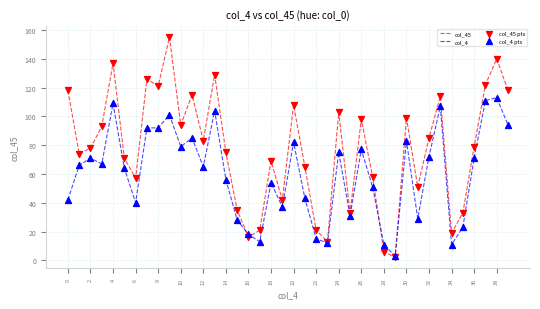

What is the greatest value displayed?

155